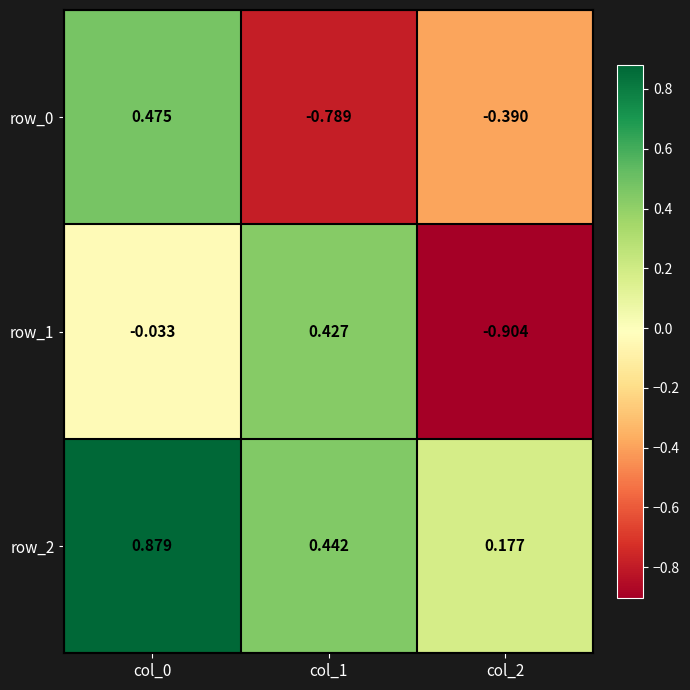

Which series has the largest total across all categories?

row_2